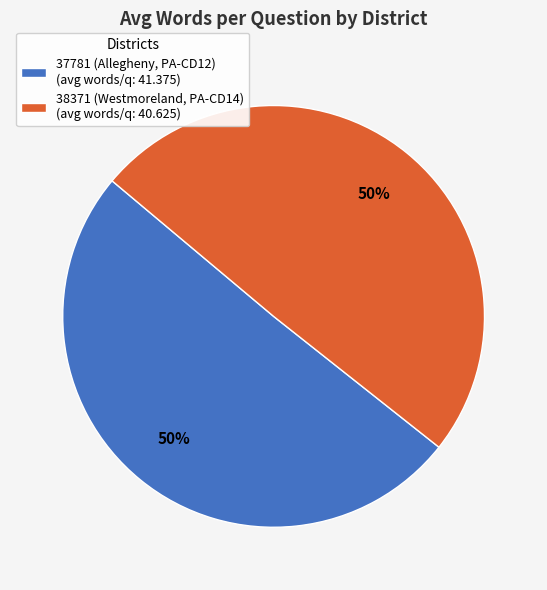

The 38371 (Westmoreland, PA-CD14) (avg words/q: 40.625) slice represents 37% of the pie. True or false?

False